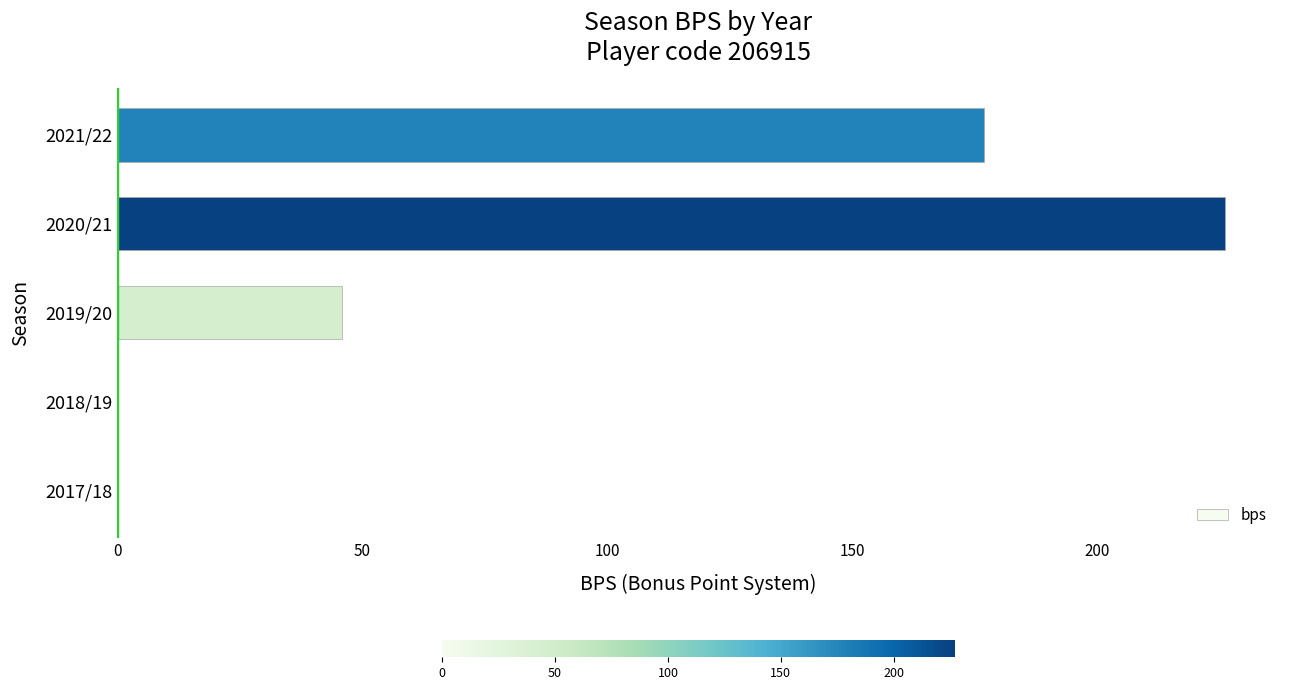

What is the change in value from 2017/18 to 2021/22?

+177